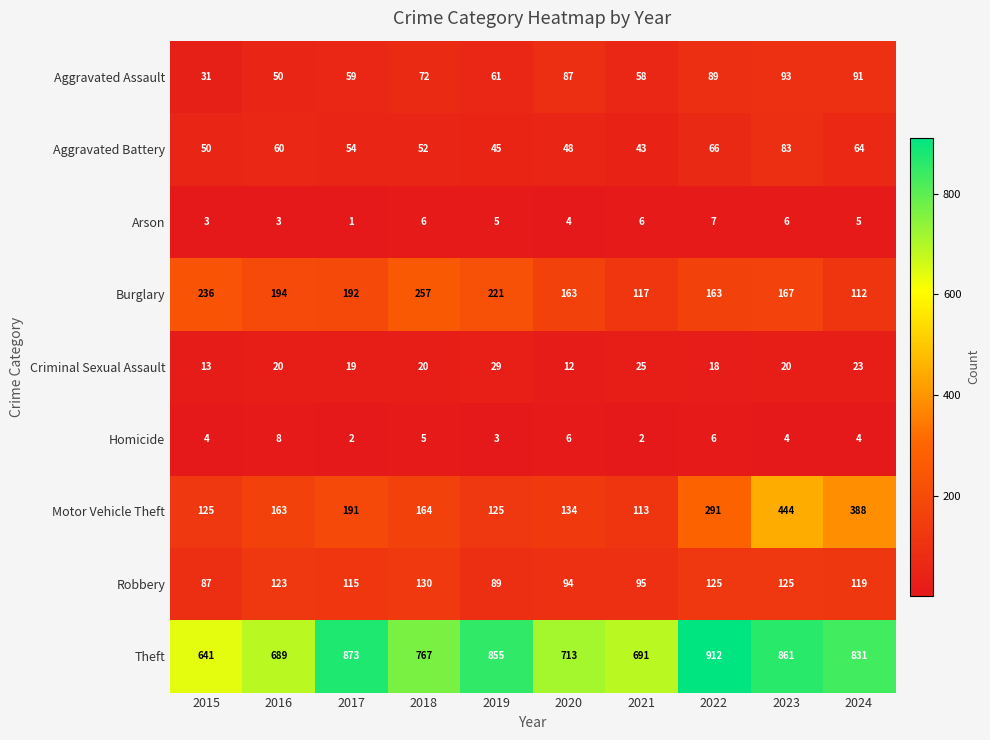

What is the smallest value displayed?

1